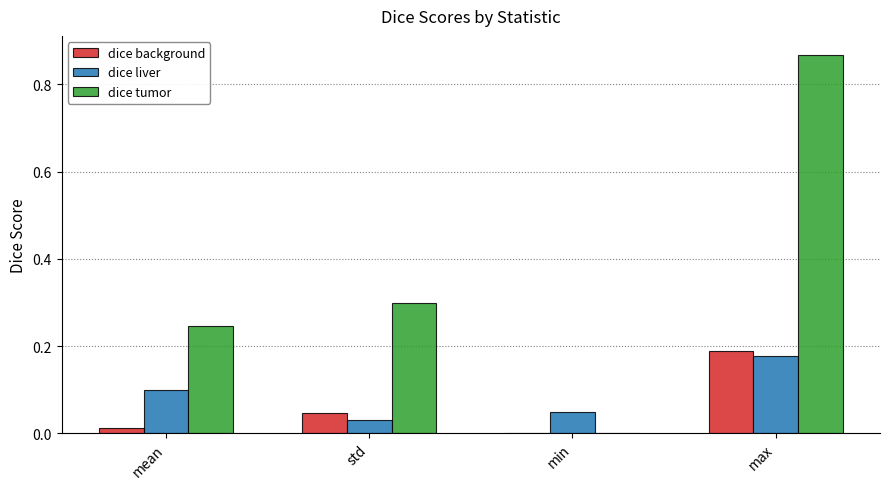

What is the difference between the dice tumor values at mean and std?

0.1